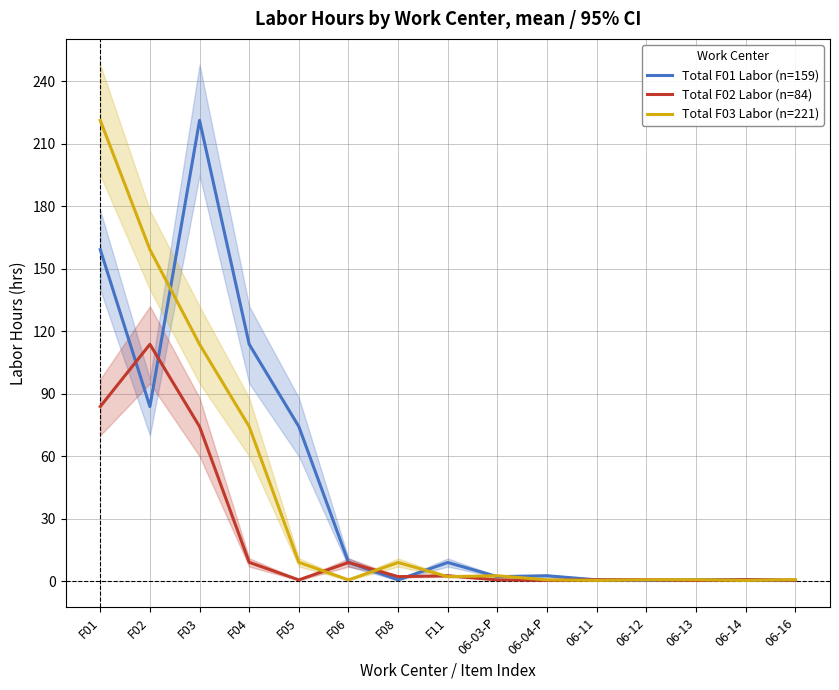

What is the highest value of the Total F03 Labor (n=221) series?

221.3